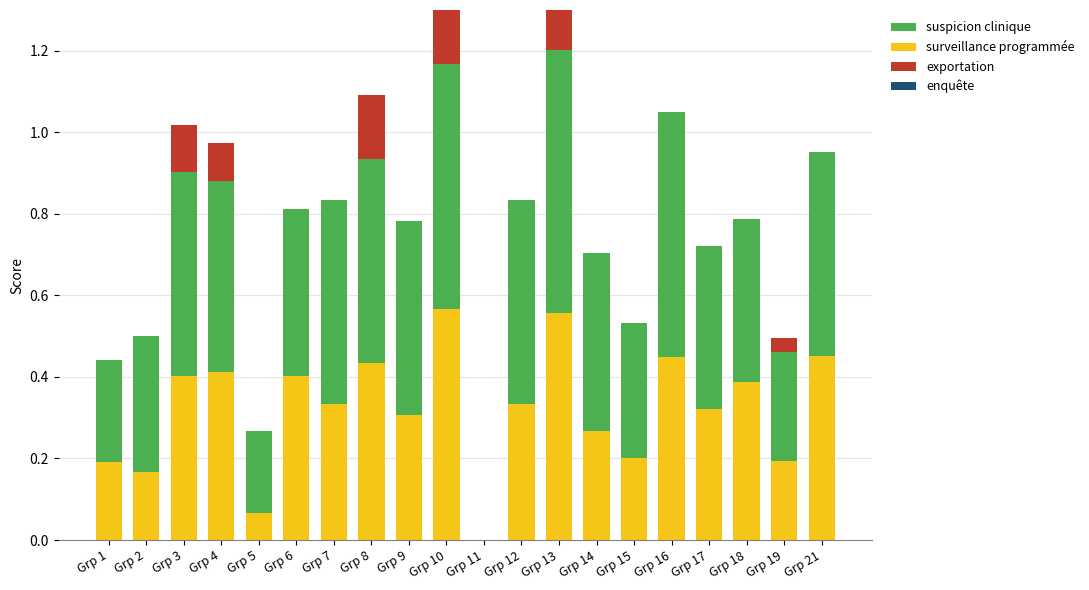

What is the total value across all series at Grp 15?

0.5